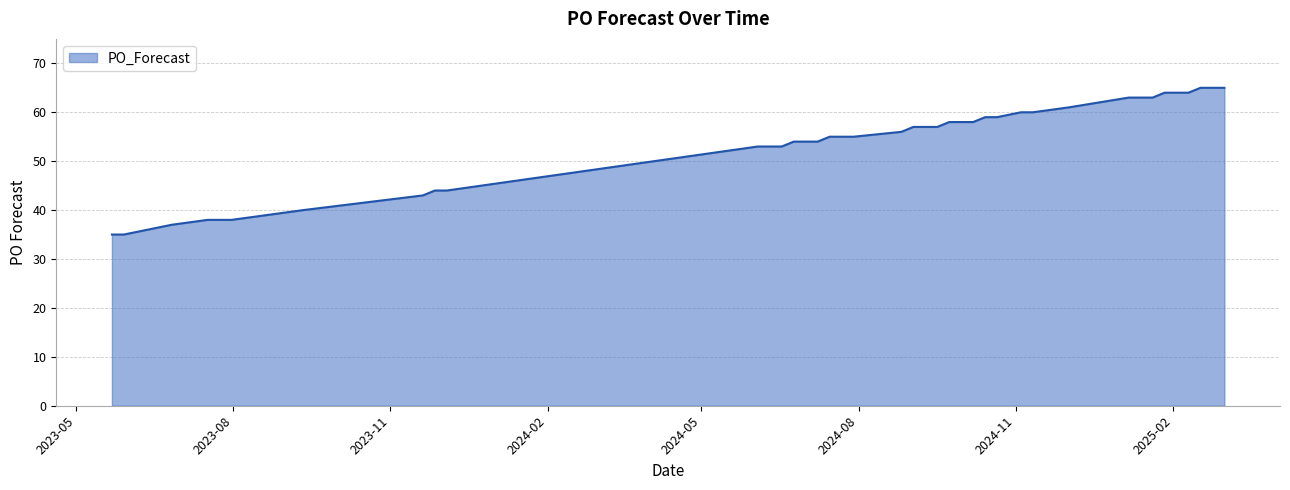

What is the smallest value displayed?

35